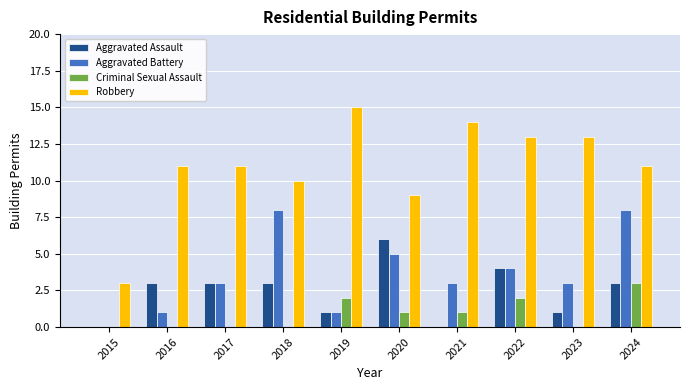

What is the highest value of the Criminal Sexual Assault series?

3